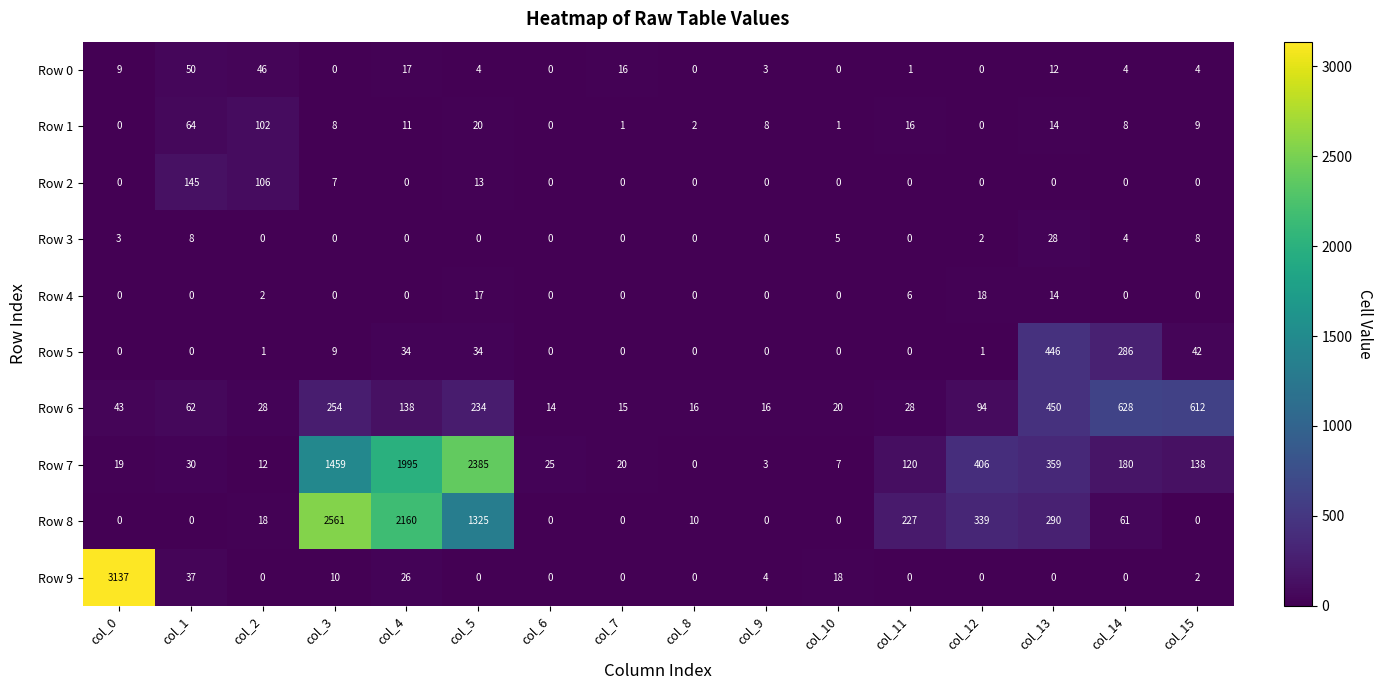

Which series changed the most between col_3 and col_4?

Row 7